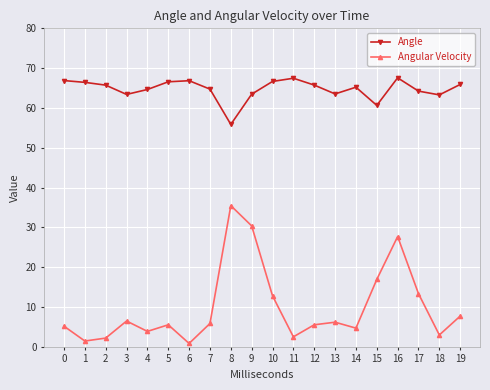

Which category has the lowest value in the Angle series?

8